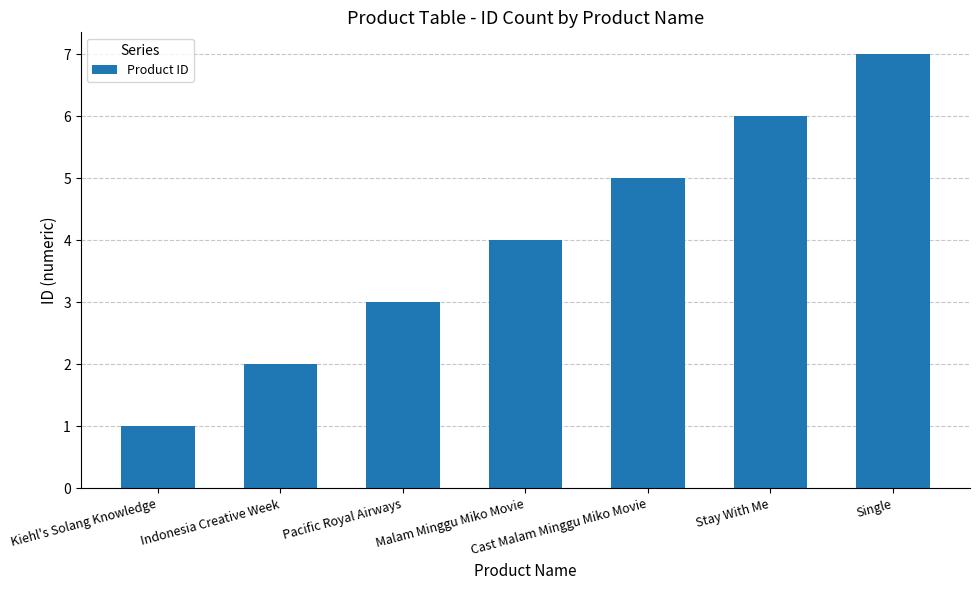

Reading left to right, transcribe all the data shown in this chart.

1	2	3	4	5	6	7